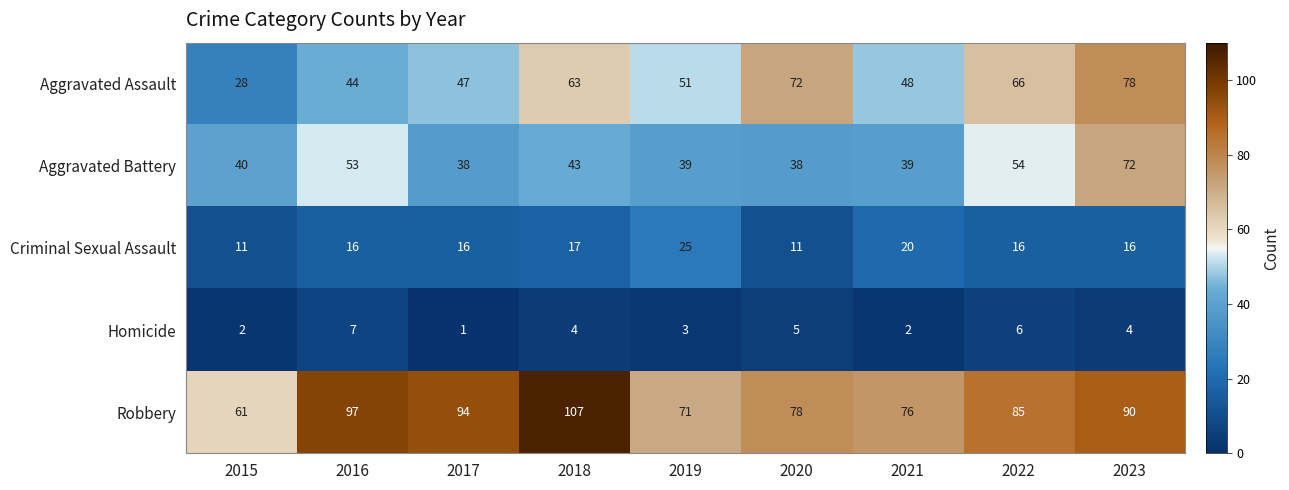

Which series changed the most between 2015 and 2020?

Aggravated Assault